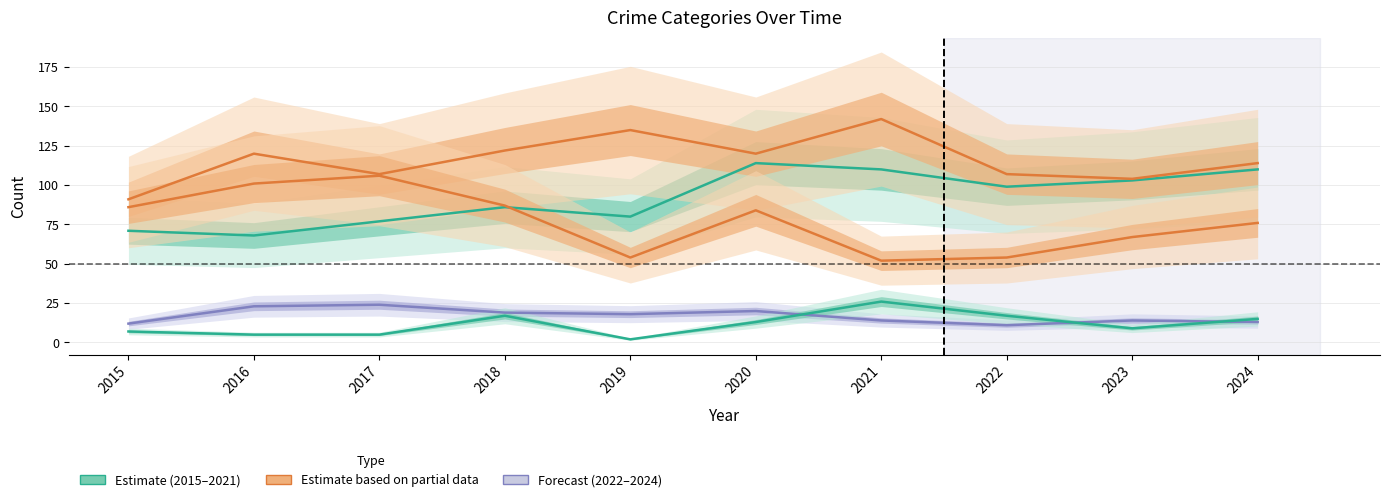

Does the chart have visible grid lines?

Yes